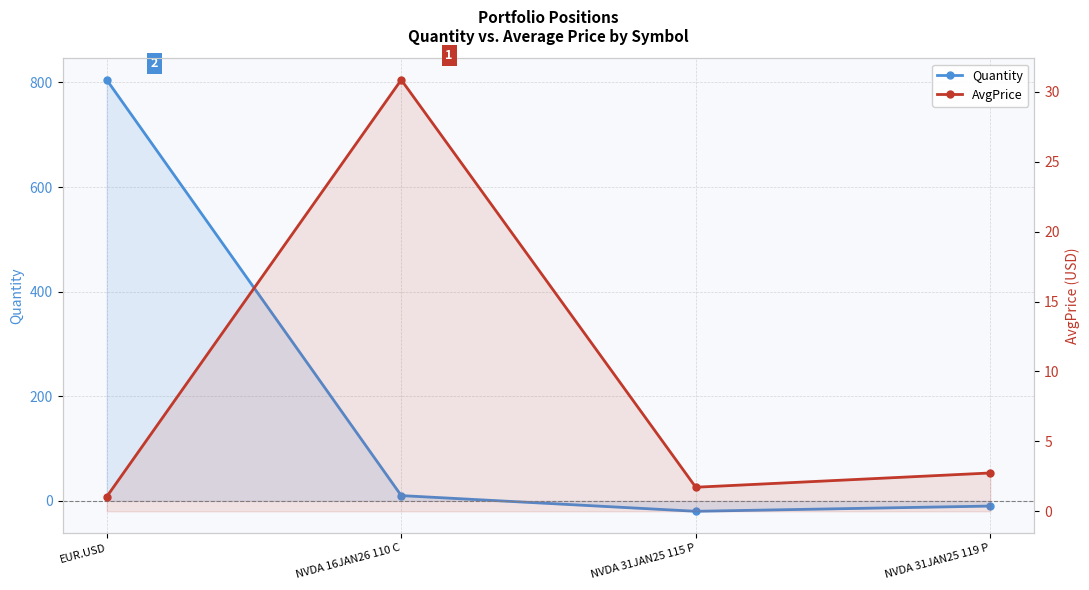

What is the sum of the AvgPrice values at NVDA 31JAN25 119 P and NVDA 16JAN26 110 C?

33.6